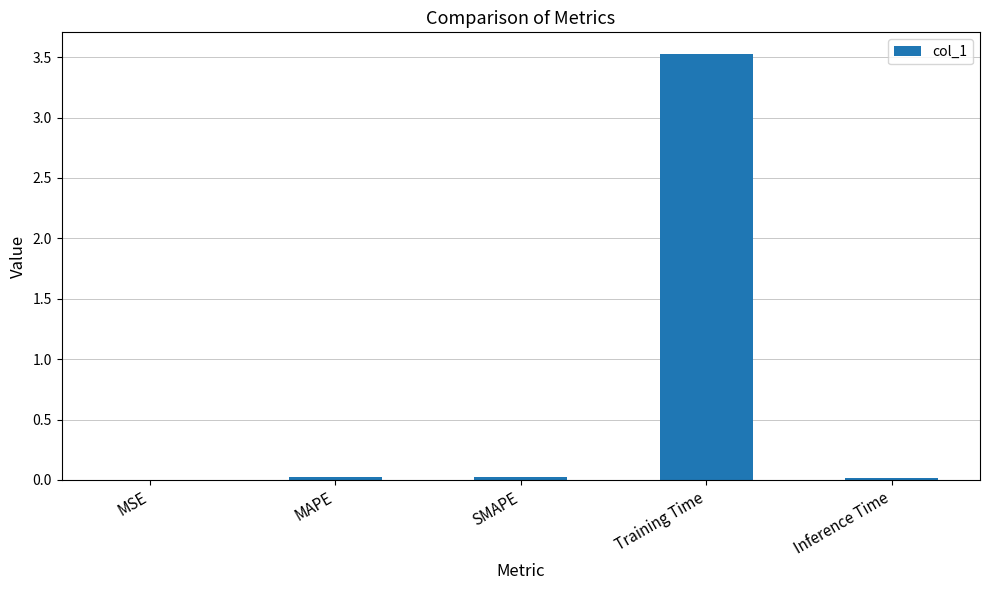

At which category does the chart reach its peak across all series?

Training Time